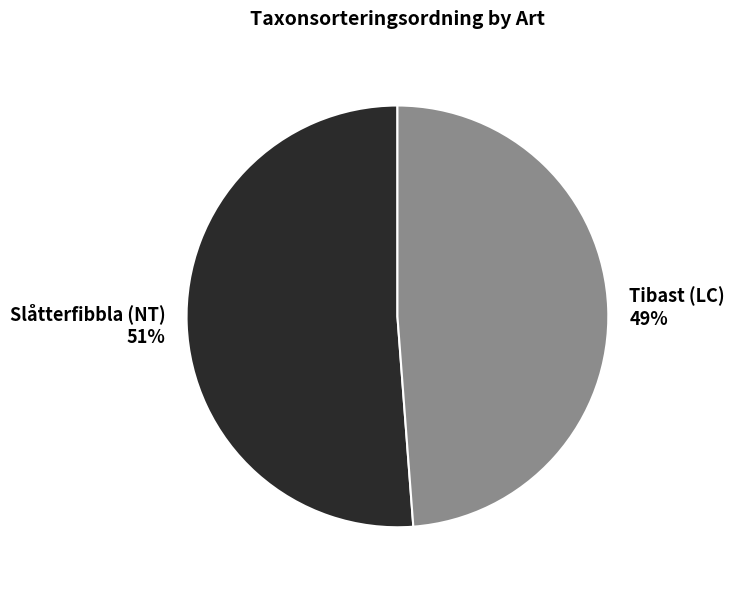

What percentage is the Tibast (LC) slice, to the nearest percent?

49%